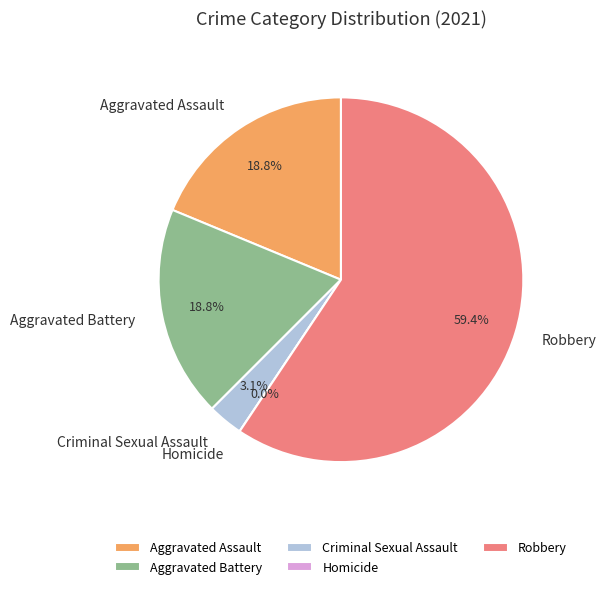

Approximately how many times larger is the value at Robbery compared to Aggravated Battery?

3.2